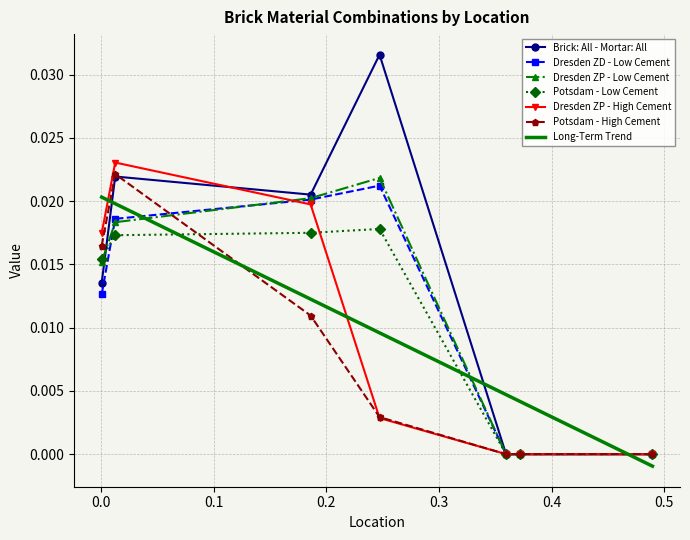

Rank the categories by Potsdam - Low Cement value from highest to lowest.

0.2472, 0.186, 0.0125, 0.0005, 0.3595, 0.3715, 0.4895